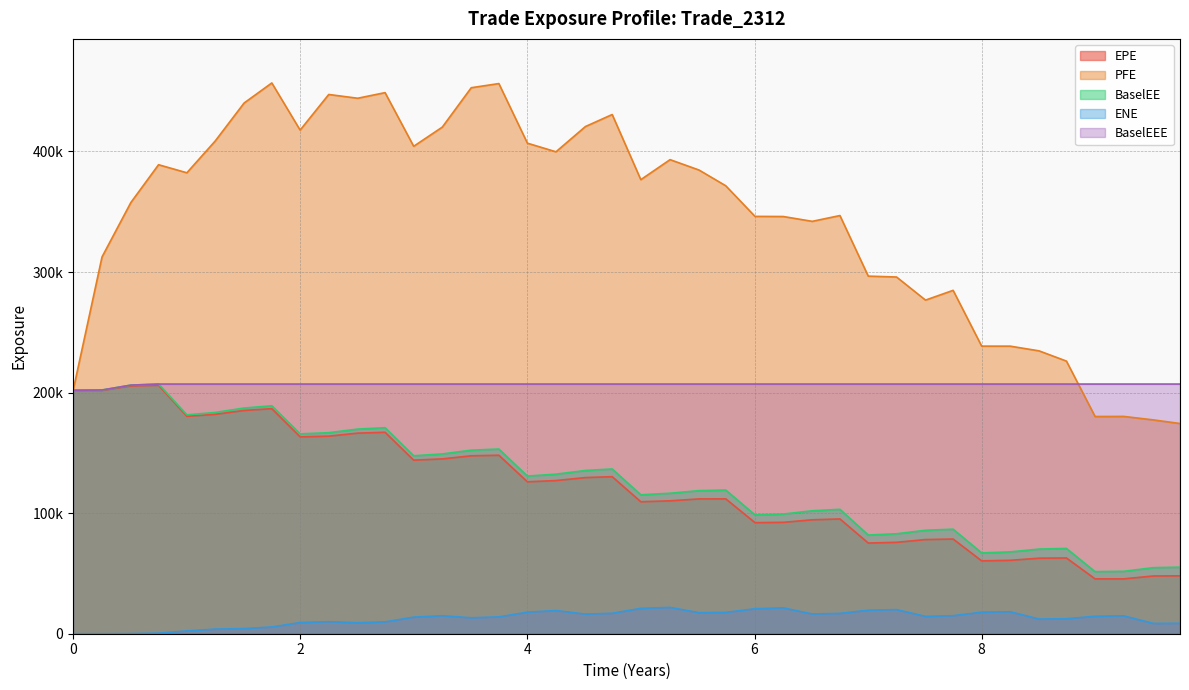

What are all the series names shown in the legend?

EPE, PFE, BaselEE, ENE, BaselEEE